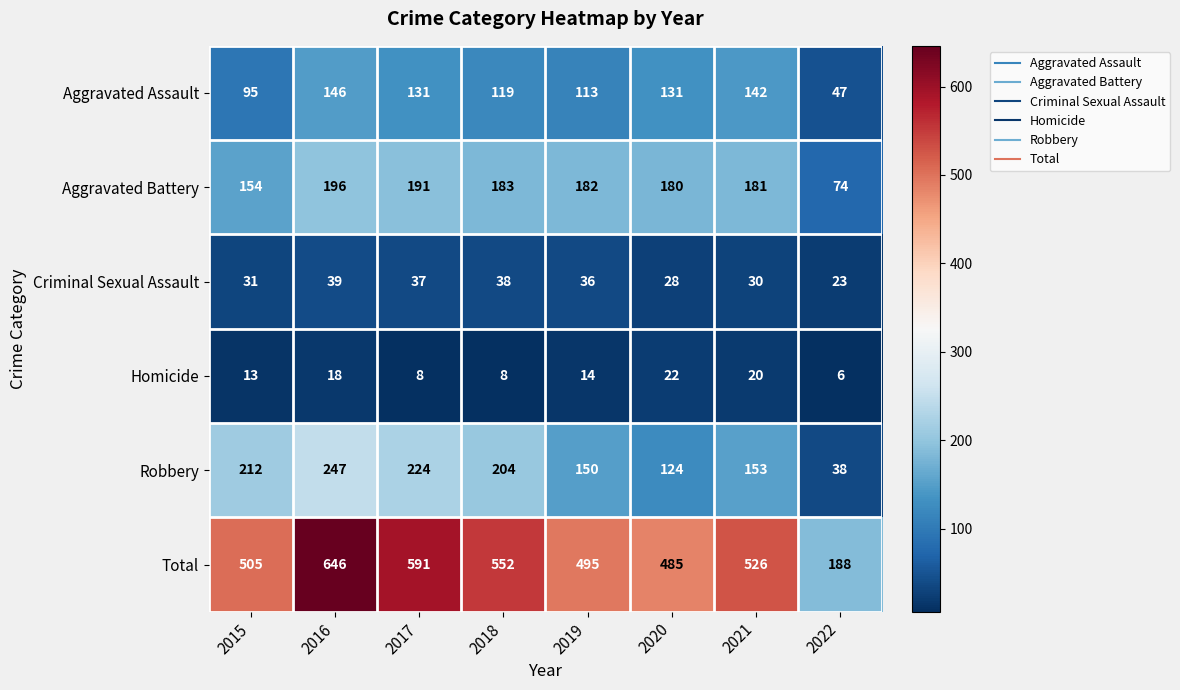

The value of Homicide at 2022 is 4. True or false?

False